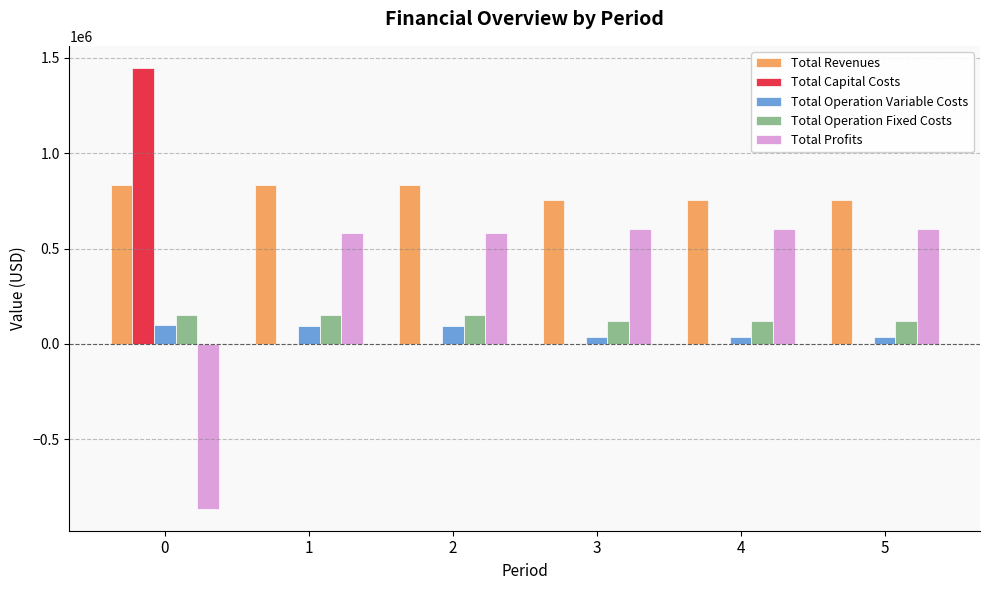

The Total Revenues series shows 351489.7 at 0. True or false?

False